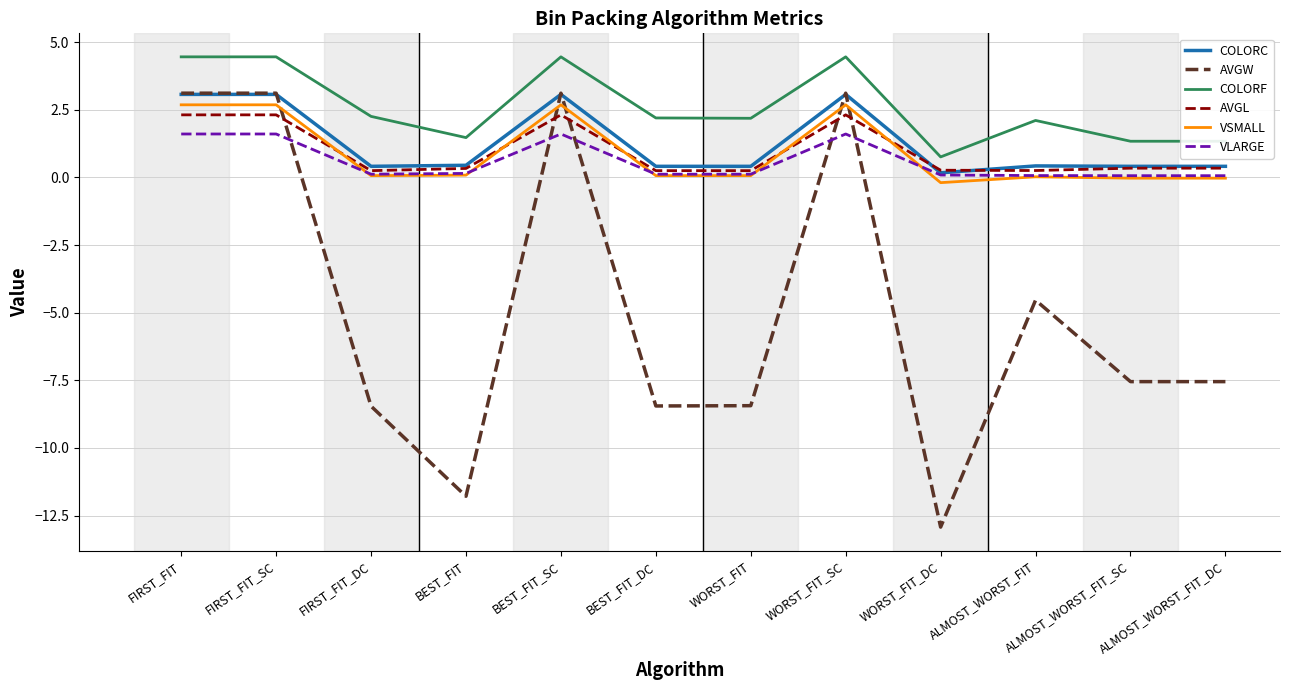

What is the difference between the VSMALL values at FIRST_FIT_DC and ALMOST_WORST_FIT_SC?

0.1